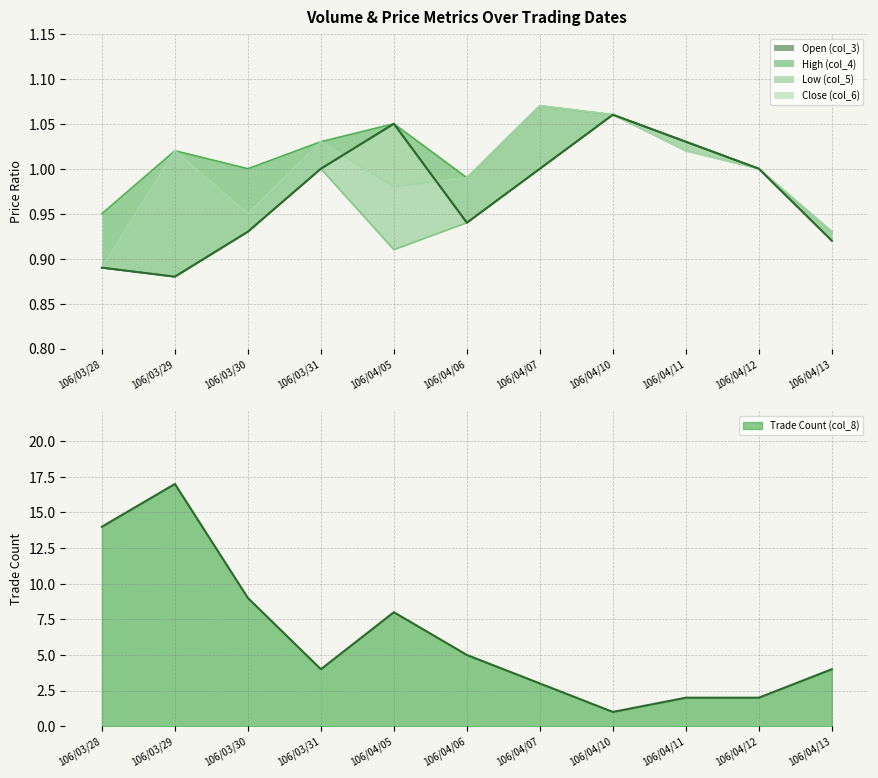

What is the difference between the second highest and minimum values in the col_6 series?

0.2